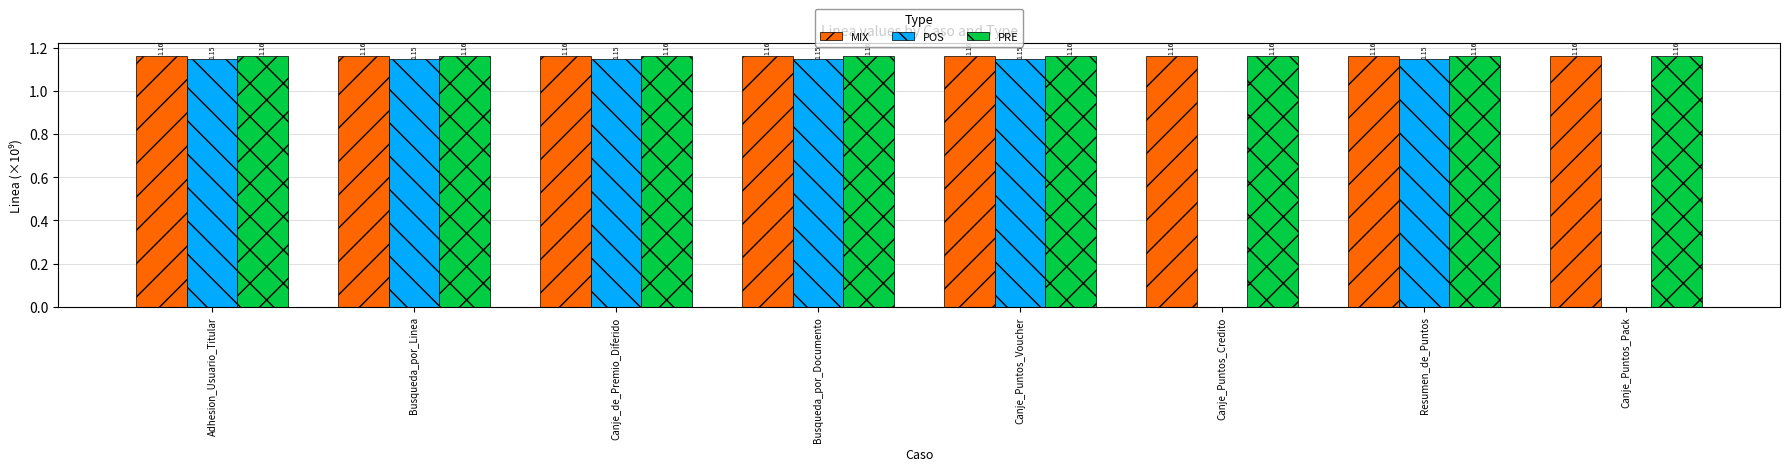

How many data points does each series have?

8